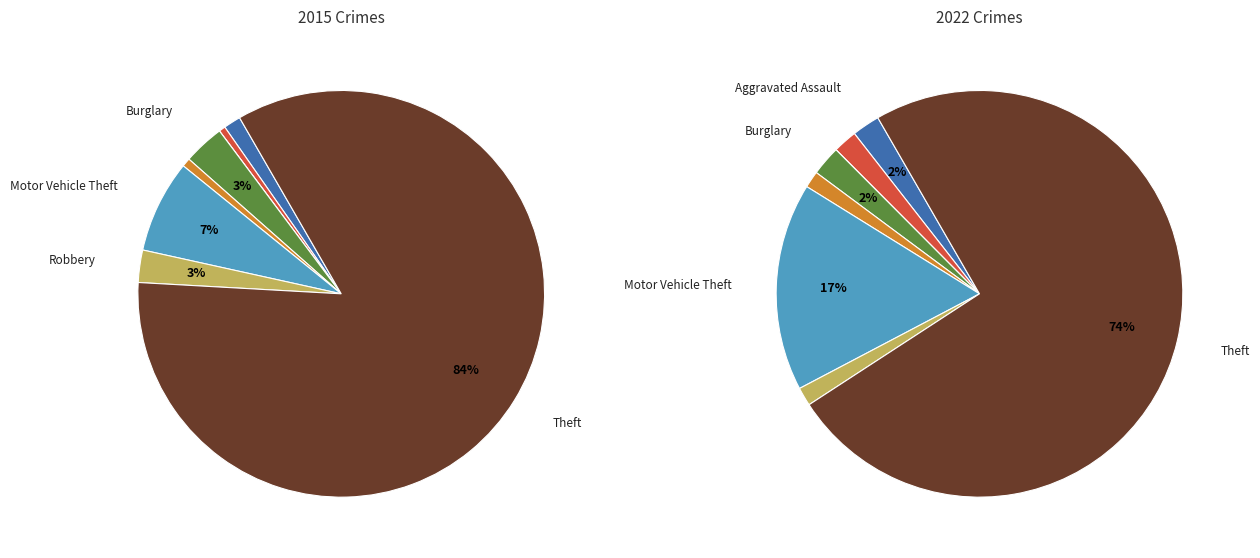

How much of the chart is everything except Aggravated Assault?

98.6%